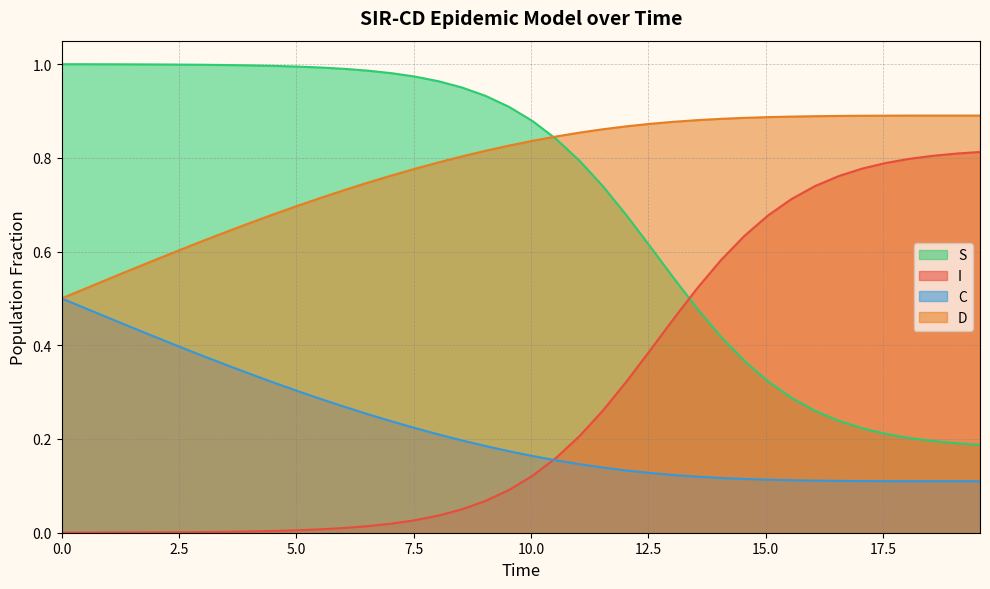

True or false: C and S intersect in this chart.

False